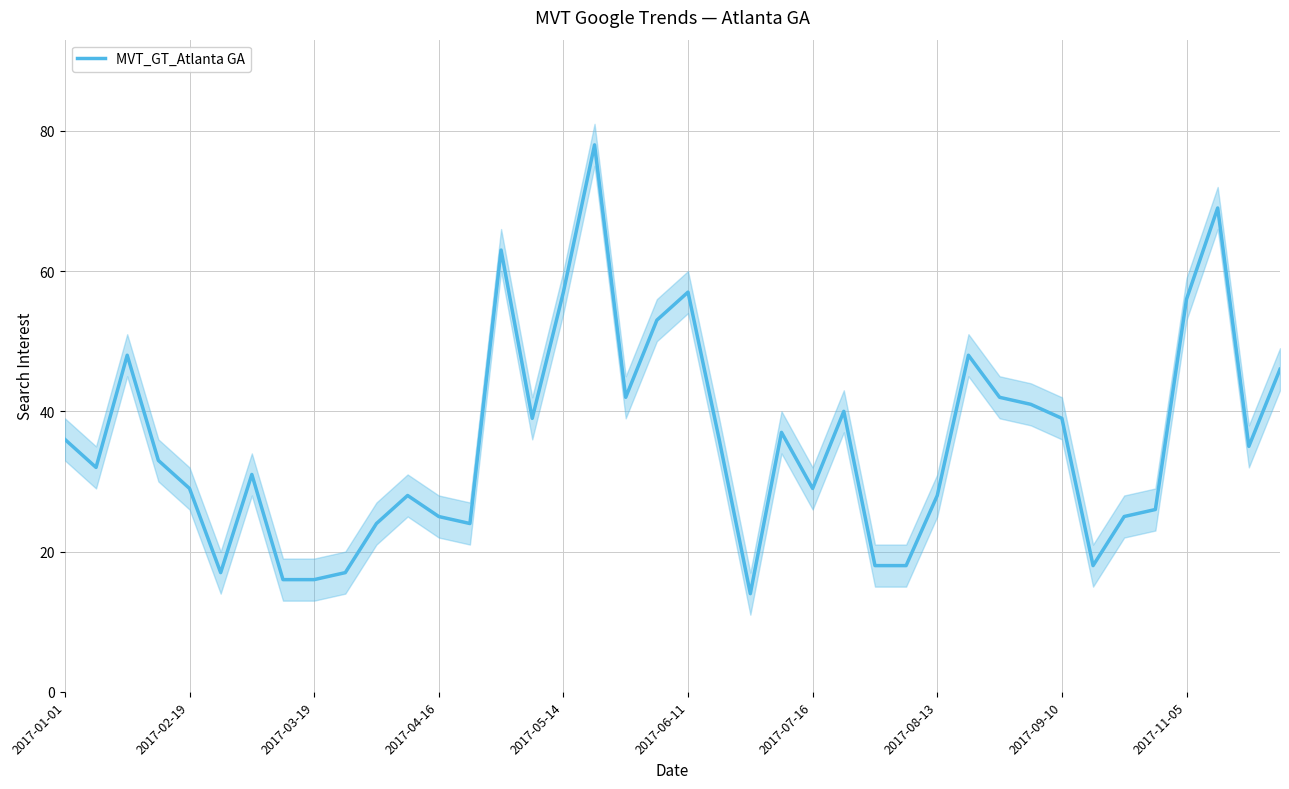

The value at 21 is 15. True or false?

False